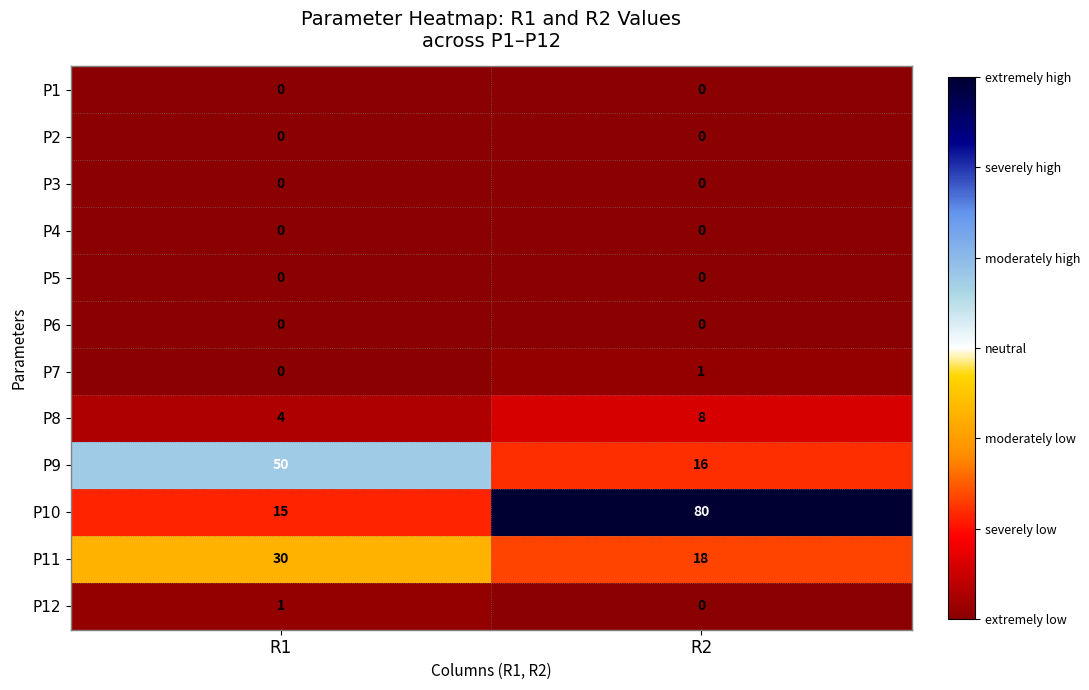

What is the greatest value displayed?

80